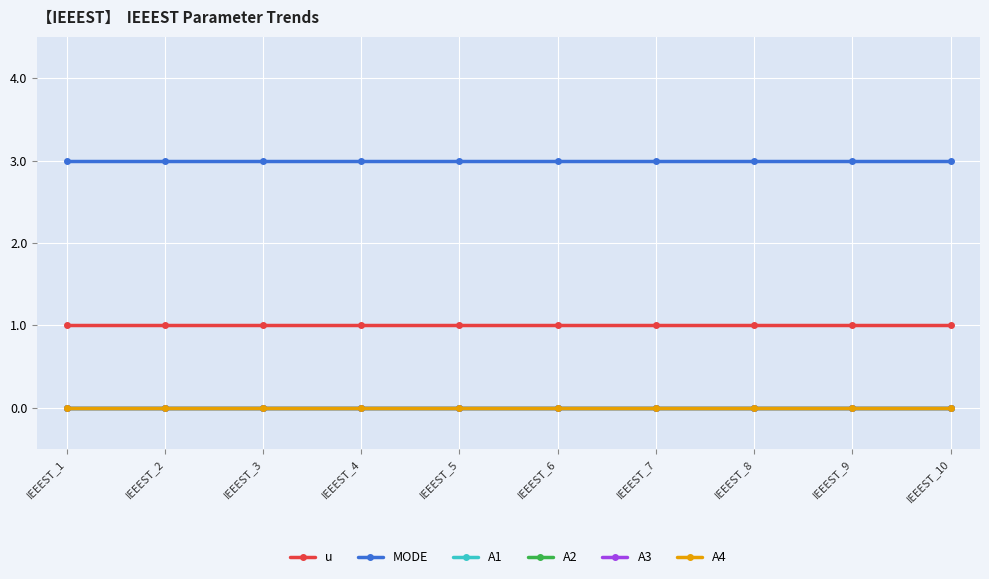

At which category is the sum across all series the highest?

IEEEST_1